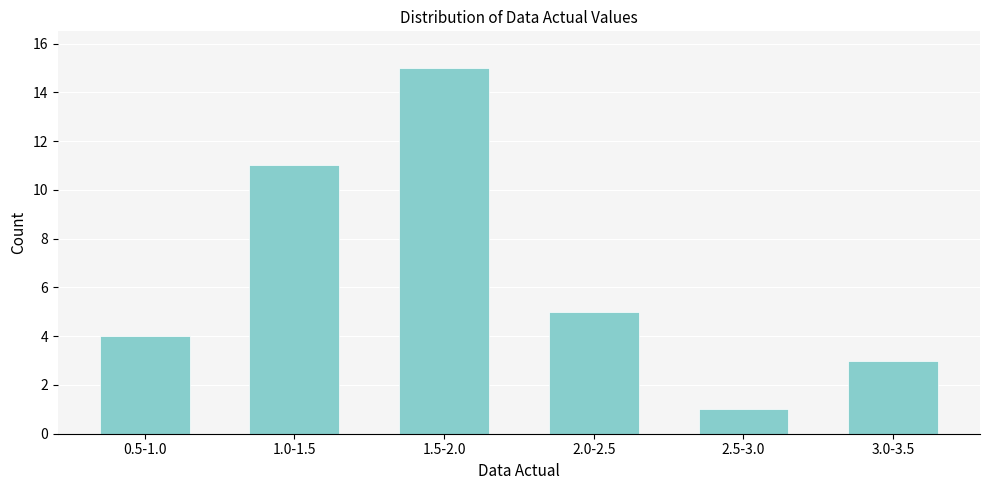

Reading right to left, transcribe all the data shown in this chart.

3	1	5	15	11	4